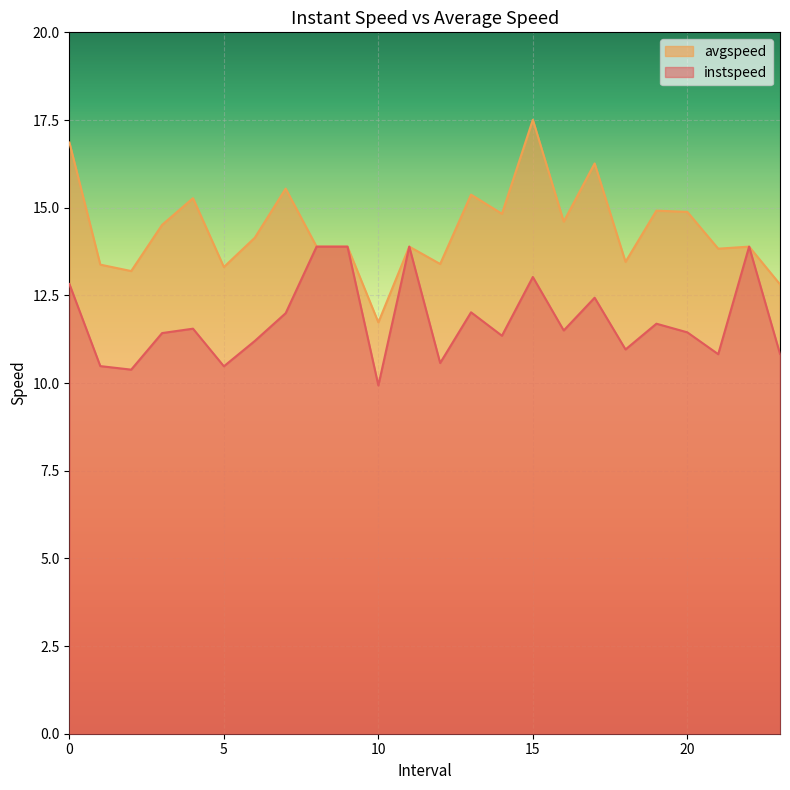

Where is instspeed nearest to the value 11?

18.0